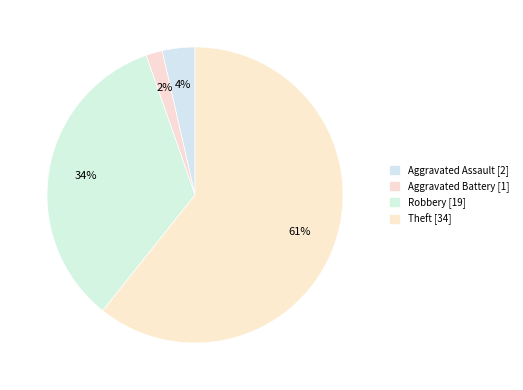

How many slices are in this pie chart?

4